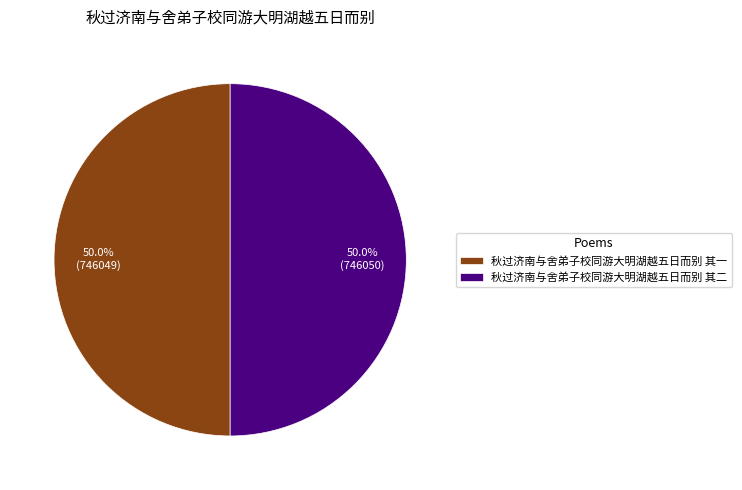

Approximately how many times larger is the value at 秋过济南与舍弟子校同游大明湖越五日而别 其二 compared to 秋过济南与舍弟子校同游大明湖越五日而别 其一?

1.0